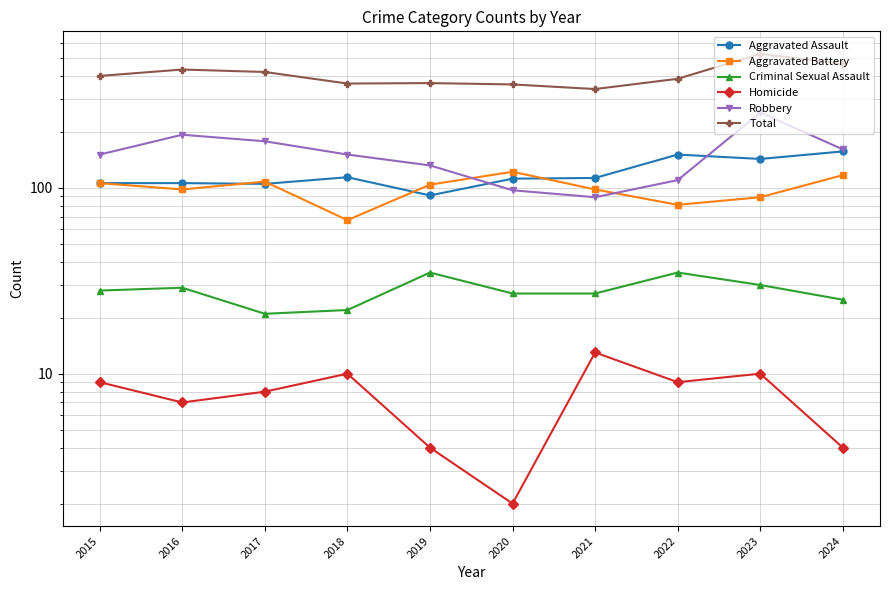

Reading left to right, transcribe all the data shown in this chart.

Aggravated Assault: 106	106	105	114	91	112	113	151	143	157
Aggravated Battery: 106	98	108	67	104	122	98	81	89	117
Criminal Sexual Assault: 28	29	21	22	35	27	27	35	30	25
Homicide: 9	7	8	10	4	2	13	9	10	4
Robbery: 151	193	178	151	132	97	89	110	254	161
Total: 400	433	420	364	366	360	340	386	526	464